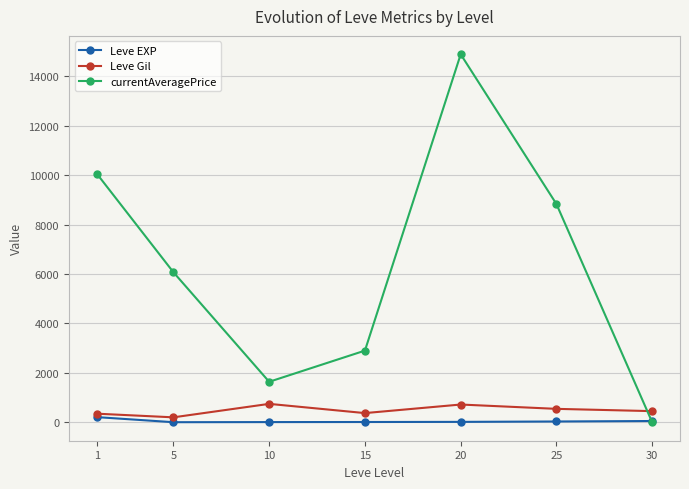

What is the maximum value shown in the chart?

14892.0